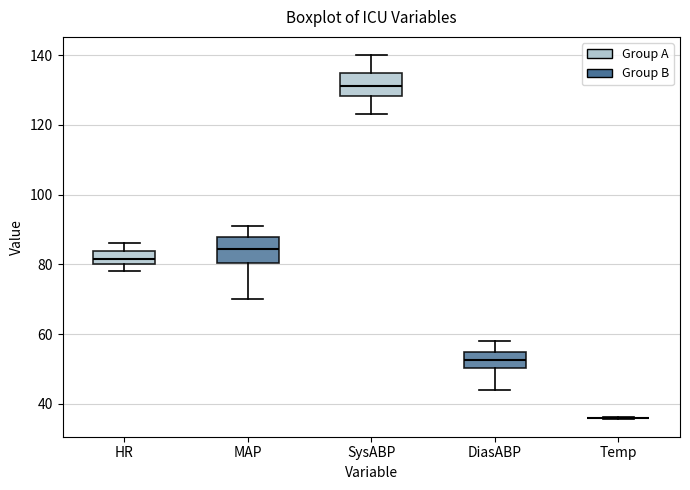

Reading left to right, transcribe this box plot: for each box, give where its median line is, the range the box spans, and where its two whiskers end, as read against the y-axis. The values are not printed on the chart, so give them approximately, as read against the axis.

HR: median 82, box 80 to 84, whiskers 78 to 86
MAP: median 84, box 80 to 88, whiskers 70 to 92
SysABP: median 132, box 128 to 134, whiskers 124 to 140
DiasABP: median 52, box 50 to 54, whiskers 44 to 58
Temp: box collapsed to a line at 36, whiskers 36 to 36